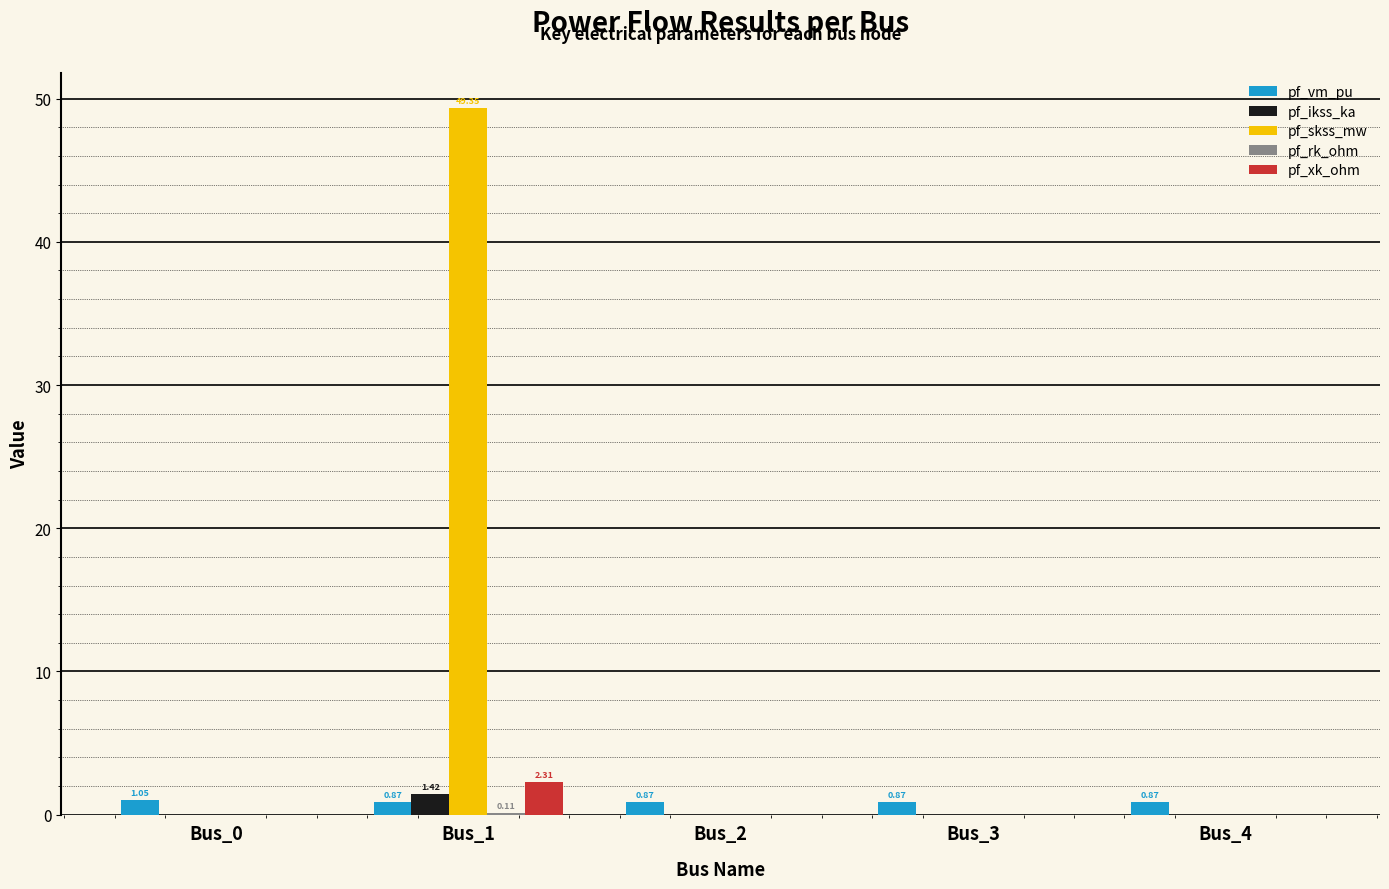

What is the difference between the pf_xk_ohm values at Bus_2 and Bus_1?

2.3